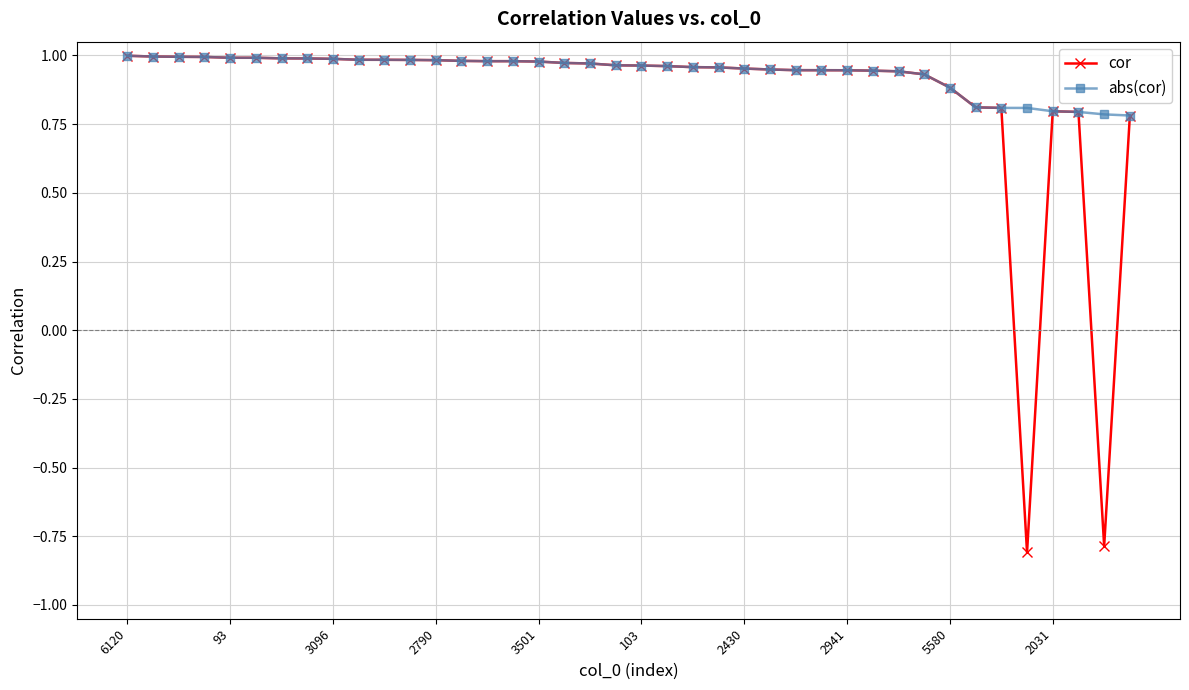

At how many categories does at least one series exceed 0?

40